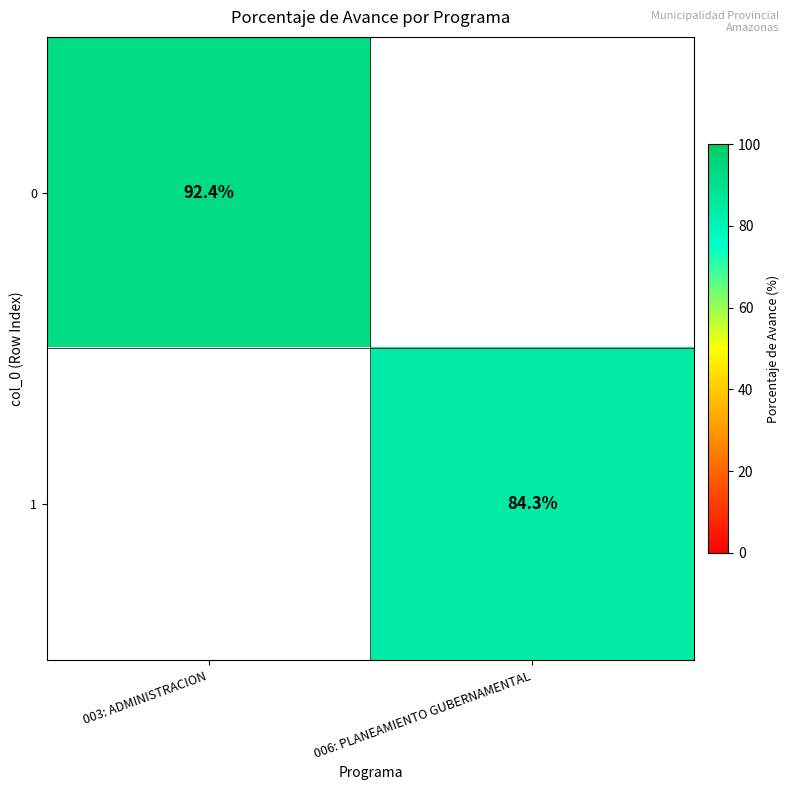

The 1 series shows 84.3 at 006: PLANEAMIENTO GUBERNAMENTAL. True or false?

True